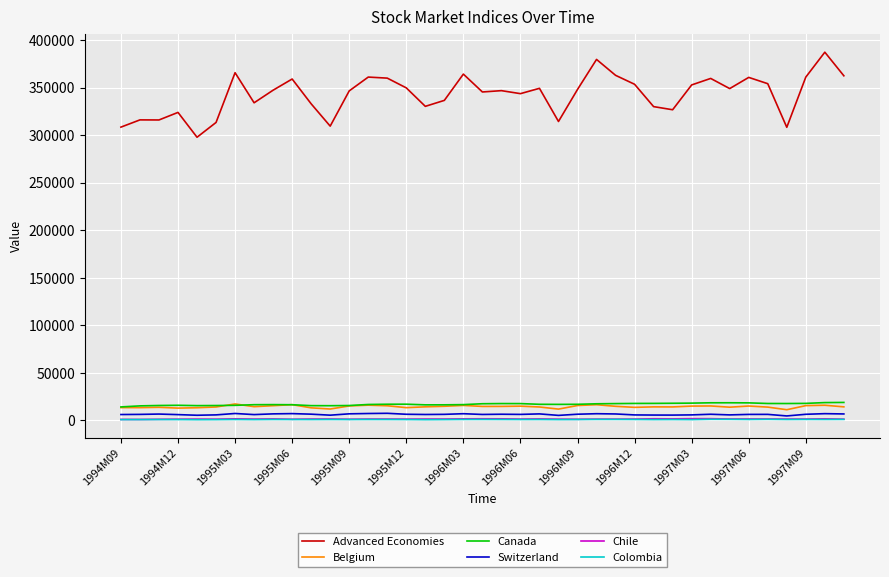

True or false: Canada and Colombia intersect in this chart.

False